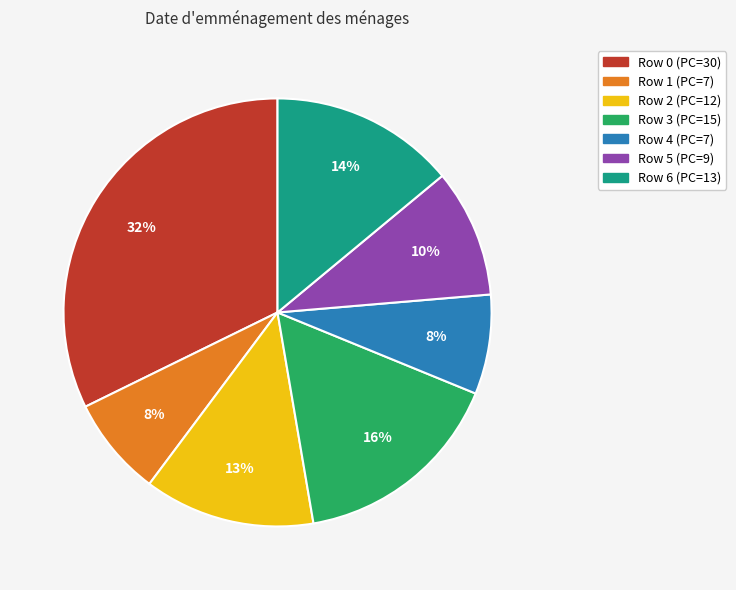

Is it true that Row 1 is 8% of the pie?

True